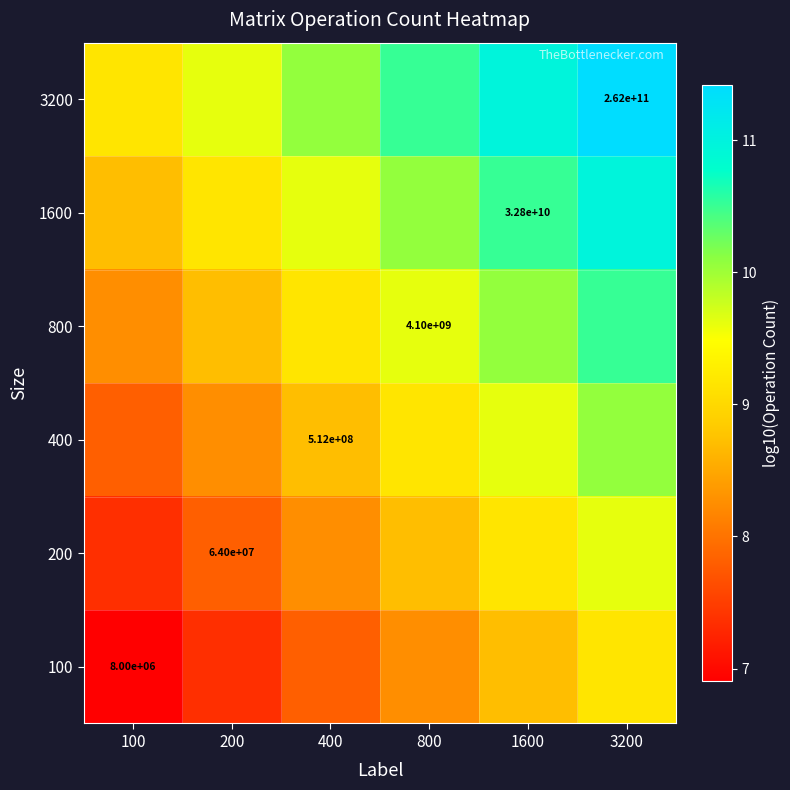

What is the difference between the maximum and minimum values in the 800 series?

2.3